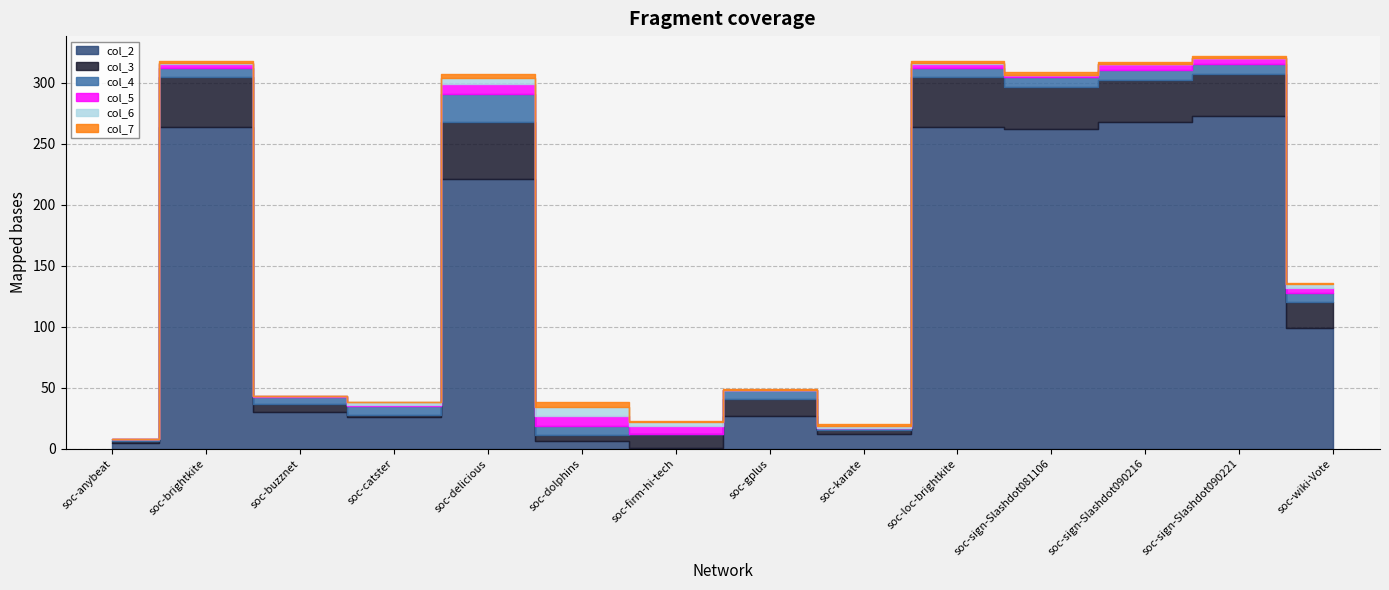

At which category does the chart reach its minimum across all series?

soc-firm-hi-tech